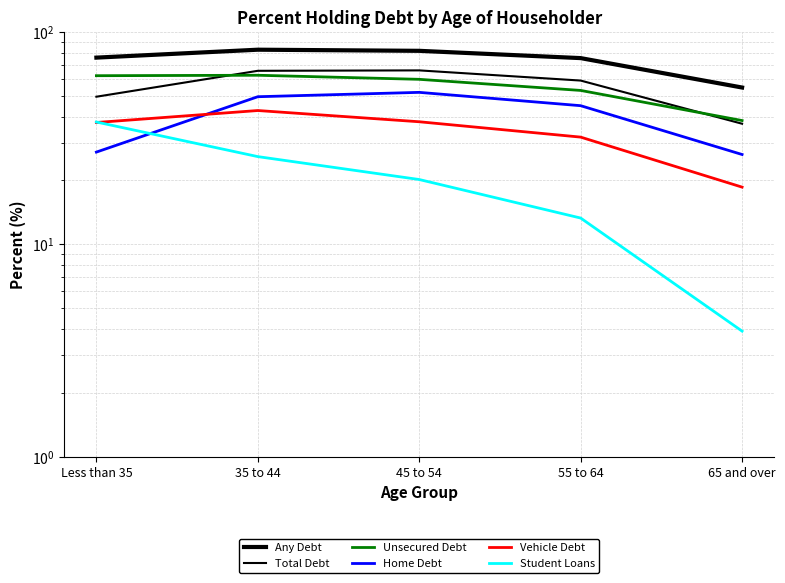

Reading left to right, transcribe all the data shown in this chart.

Any Debt: Less than 35=75.8	35 to 44=82.6	45 to 54=81.6	55 to 64=75.4	65 and over=54.8
Total Debt: Less than 35=49.6	35 to 44=65.7	45 to 54=66.0	55 to 64=59.1	65 and over=37.0
Unsecured Debt: Less than 35=62.3	35 to 44=62.6	45 to 54=59.9	55 to 64=53.1	65 and over=38.3
Home Debt: Less than 35=27.2	35 to 44=49.6	45 to 54=52.0	55 to 64=45.0	65 and over=26.5
Vehicle Debt: Less than 35=37.5	35 to 44=42.7	45 to 54=37.8	55 to 64=32.0	65 and over=18.6
Student Loans: Less than 35=37.7	35 to 44=25.9	45 to 54=20.2	55 to 64=13.3	65 and over=3.9